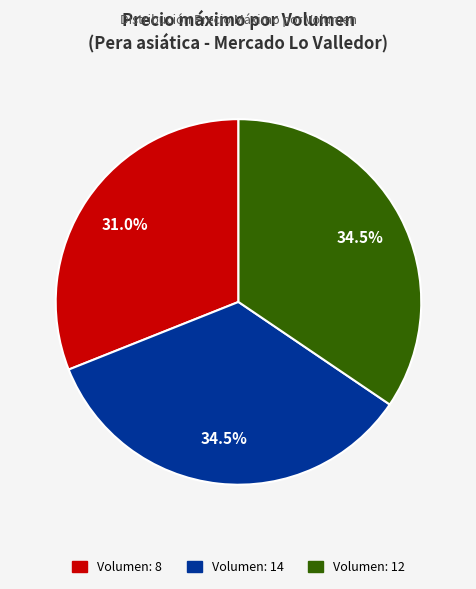

Is there any slice that represents more than half of the pie?

No